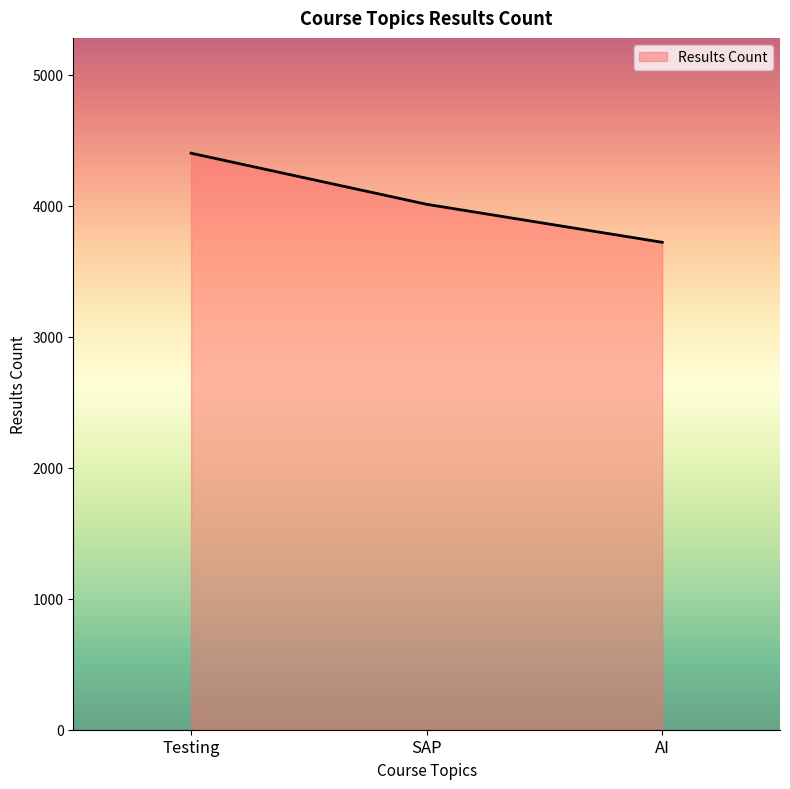

What is the change in value from SAP to AI?

-290